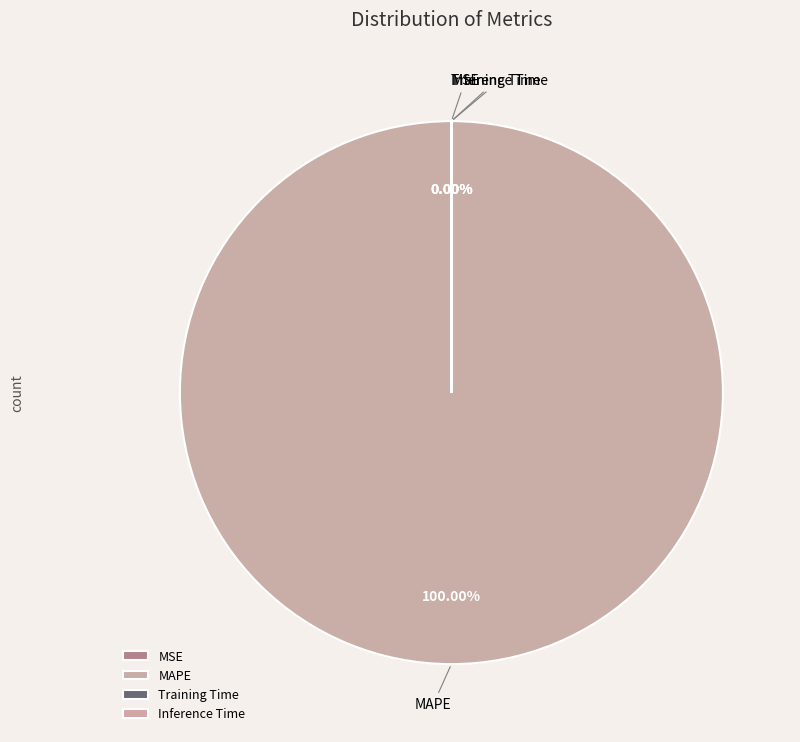

The Training Time slice represents 0% of the pie. True or false?

True